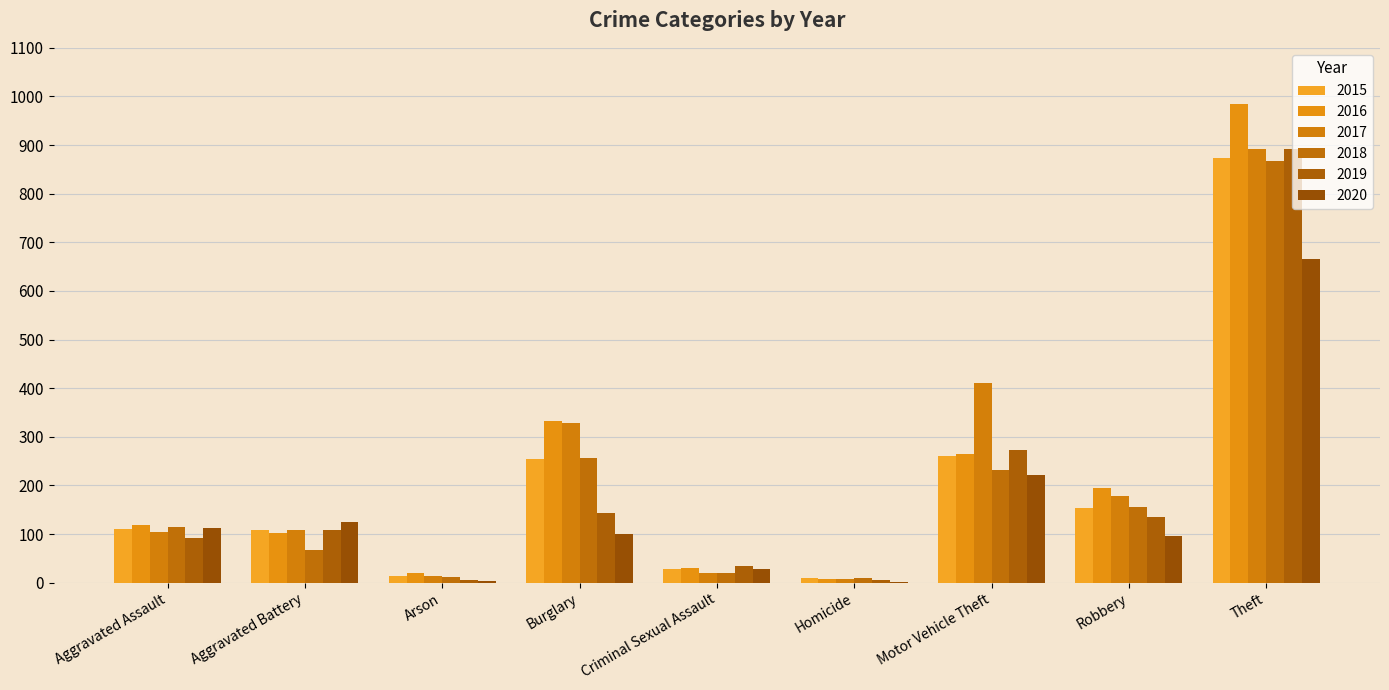

Reading right to left, extract all data points from this chart.

2015: Theft=874	Robbery=154	Motor Vehicle Theft=261	Homicide=9	Criminal Sexual Assault=28	Burglary=254	Arson=13	Aggravated Battery=108	Aggravated Assault=110
2016: Theft=984	Robbery=194	Motor Vehicle Theft=265	Homicide=7	Criminal Sexual Assault=30	Burglary=333	Arson=20	Aggravated Battery=102	Aggravated Assault=118
2017: Theft=892	Robbery=178	Motor Vehicle Theft=411	Homicide=8	Criminal Sexual Assault=21	Burglary=329	Arson=14	Aggravated Battery=108	Aggravated Assault=105
2018: Theft=868	Robbery=155	Motor Vehicle Theft=231	Homicide=10	Criminal Sexual Assault=21	Burglary=257	Arson=12	Aggravated Battery=67	Aggravated Assault=115
2019: Theft=891	Robbery=135	Motor Vehicle Theft=273	Homicide=5	Criminal Sexual Assault=35	Burglary=143	Arson=5	Aggravated Battery=108	Aggravated Assault=92
2020: Theft=666	Robbery=97	Motor Vehicle Theft=221	Homicide=2	Criminal Sexual Assault=28	Burglary=100	Arson=4	Aggravated Battery=125	Aggravated Assault=113